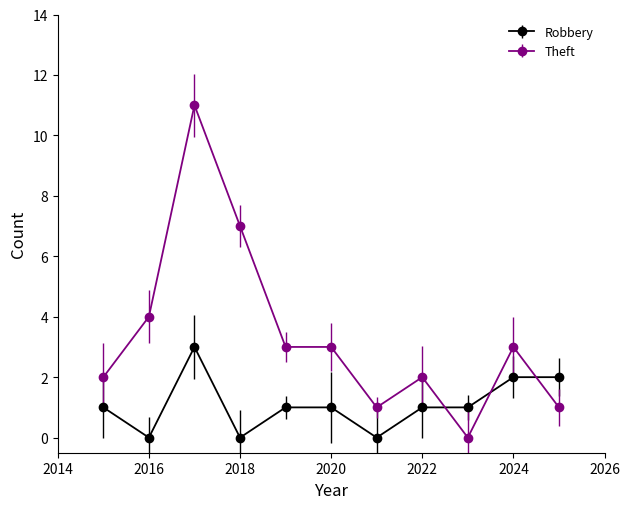

Which series has the widest spread of values?

Theft